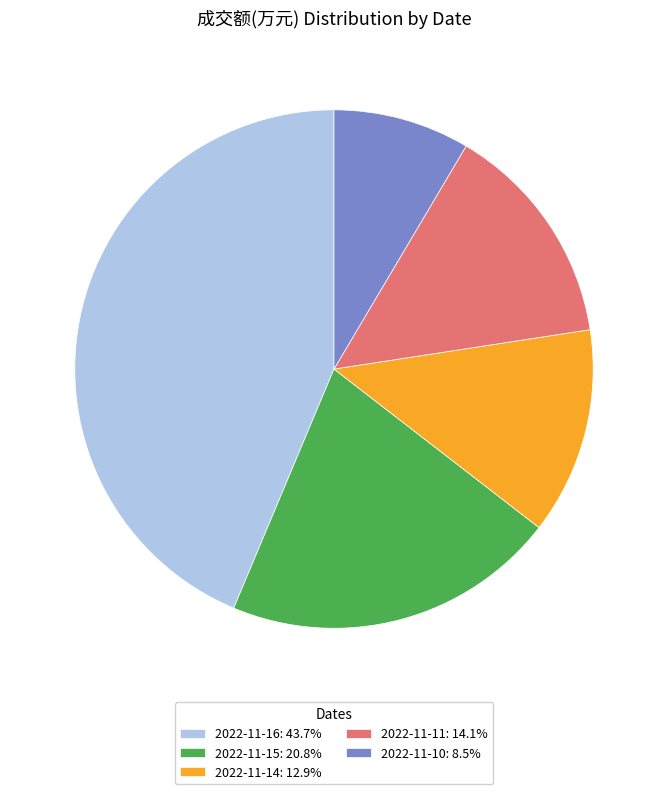

What is the ratio of the value at 2022-11-10 to the value at 2022-11-11?

0.6